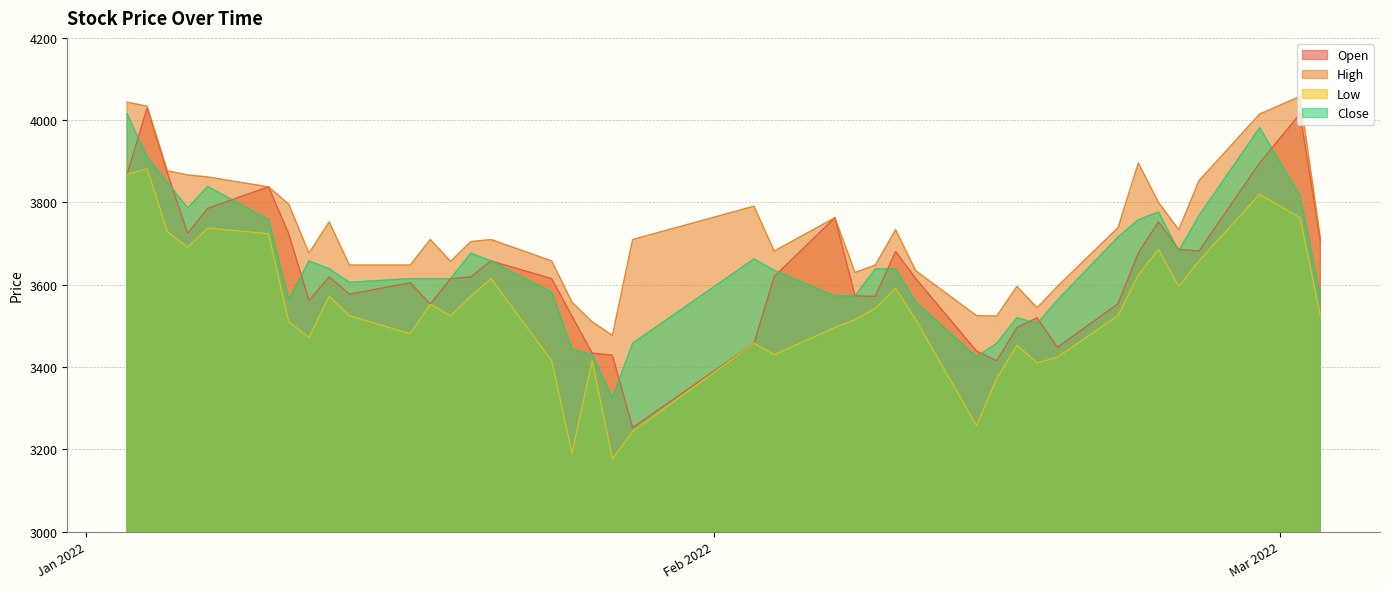

What is the lowest value of the Low series?

3177